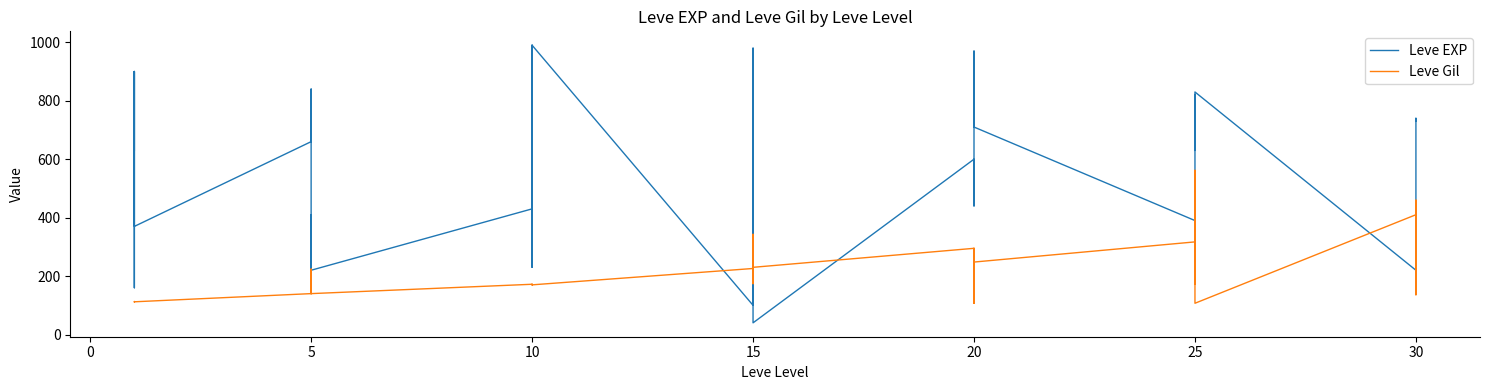

Rank the series by their average value, from highest to lowest.

Leve EXP, Leve Gil